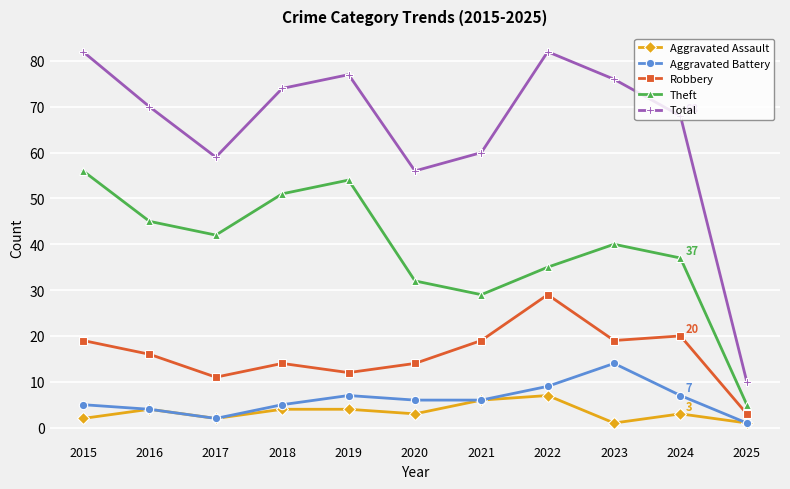

What is the lowest value of the Aggravated Battery series?

1